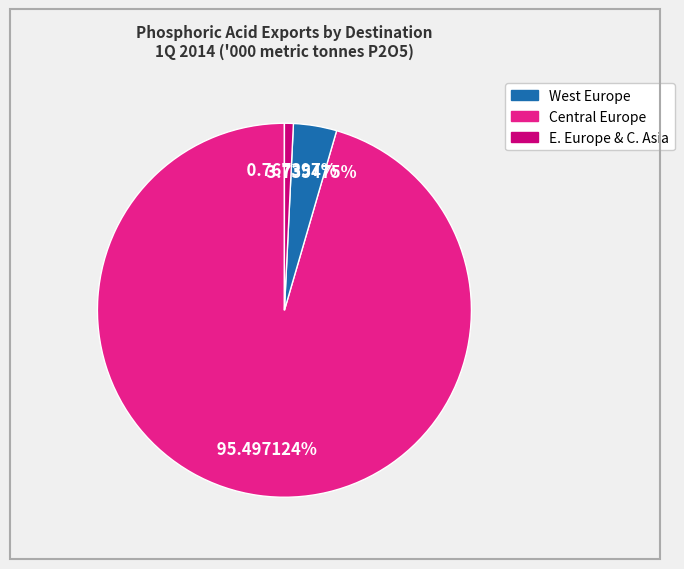

Does any single category account for the majority?

Yes